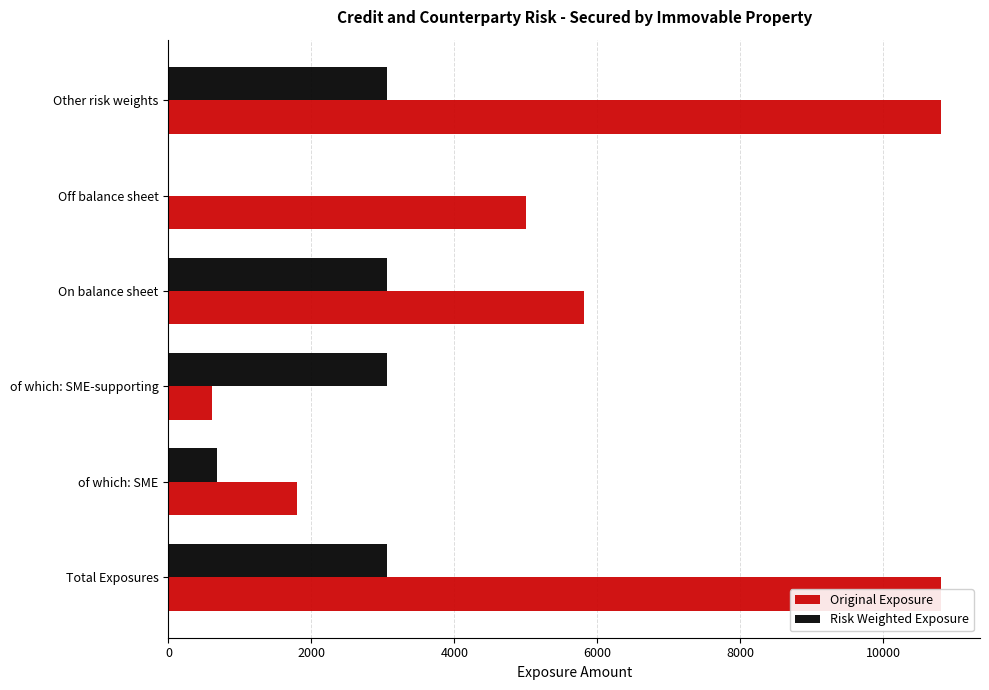

What are all the series names shown in the legend?

Original Exposure, Risk Weighted Exposure